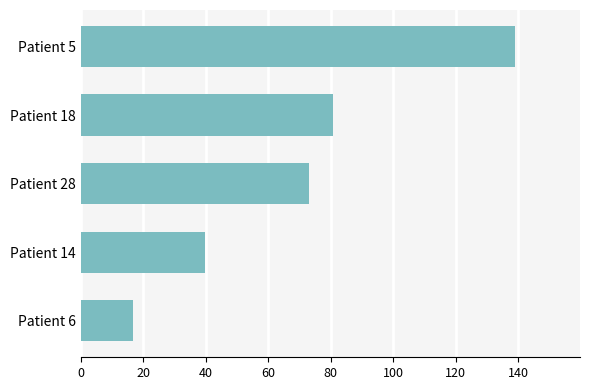

Which has a higher value, Patient 28 or Patient 14?

Patient 28